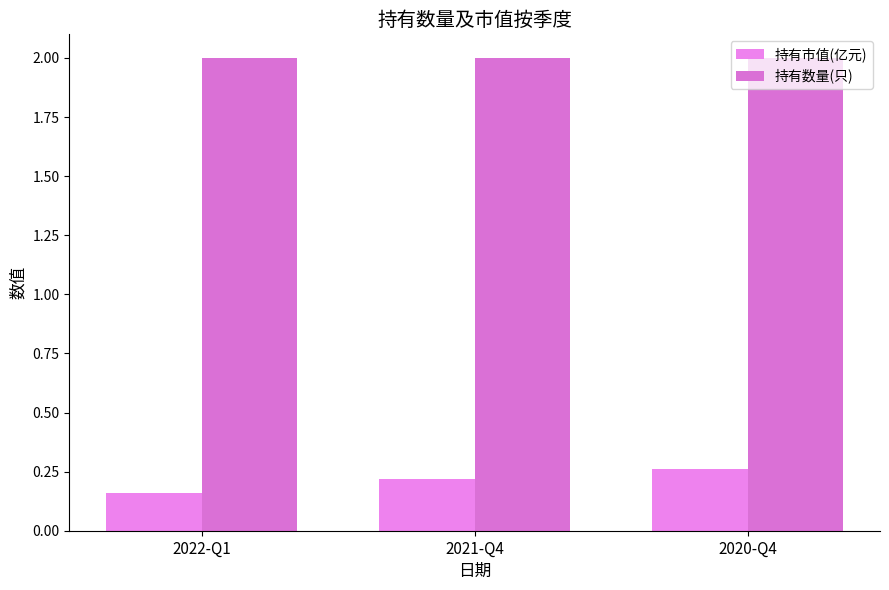

Reading left to right, list all the values displayed in this chart.

持有市值(亿元): 0.2	0.2	0.3
持有数量(只): 2.0	2.0	2.0